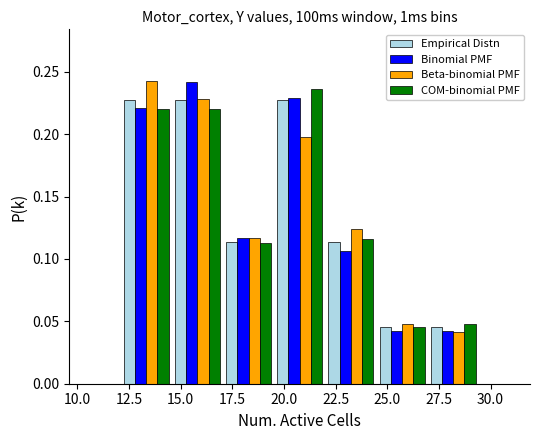

In the Beta-binomial PMF series, which range on the x-axis has the tallest bar?

12.0 to 14.5